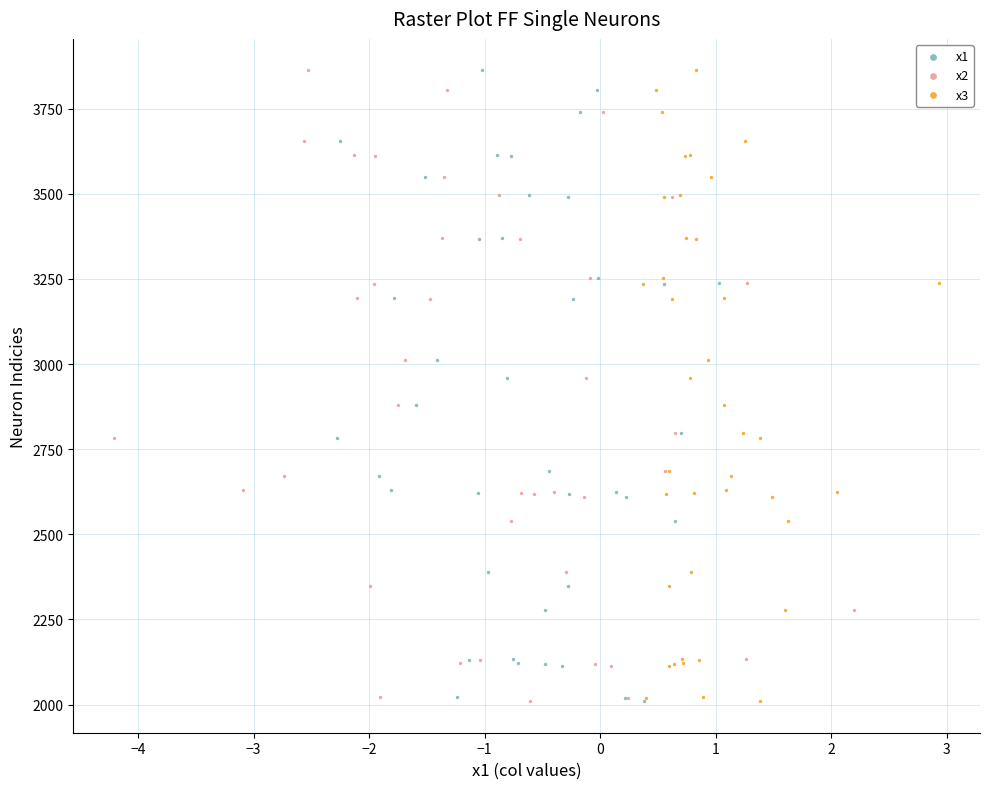

What are all the series names shown in the legend?

x1, x2, x3